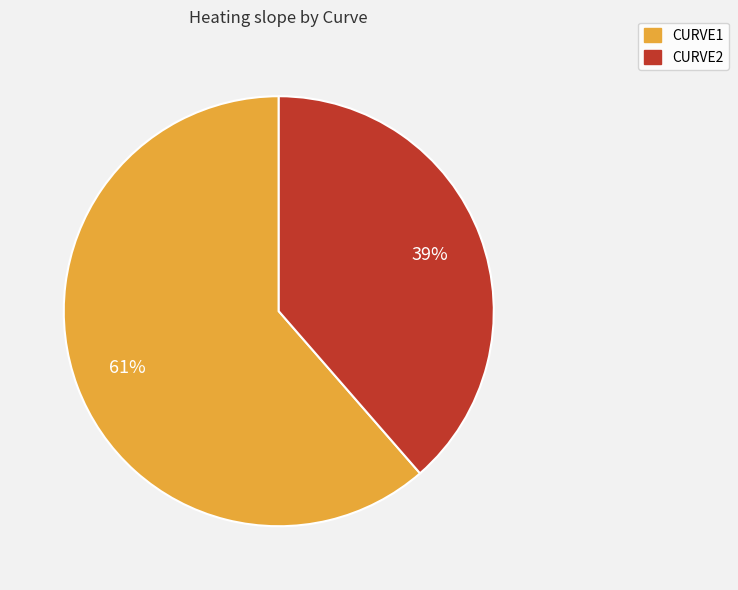

Is the sum of CURVE1 and CURVE2 greater than half?

Yes